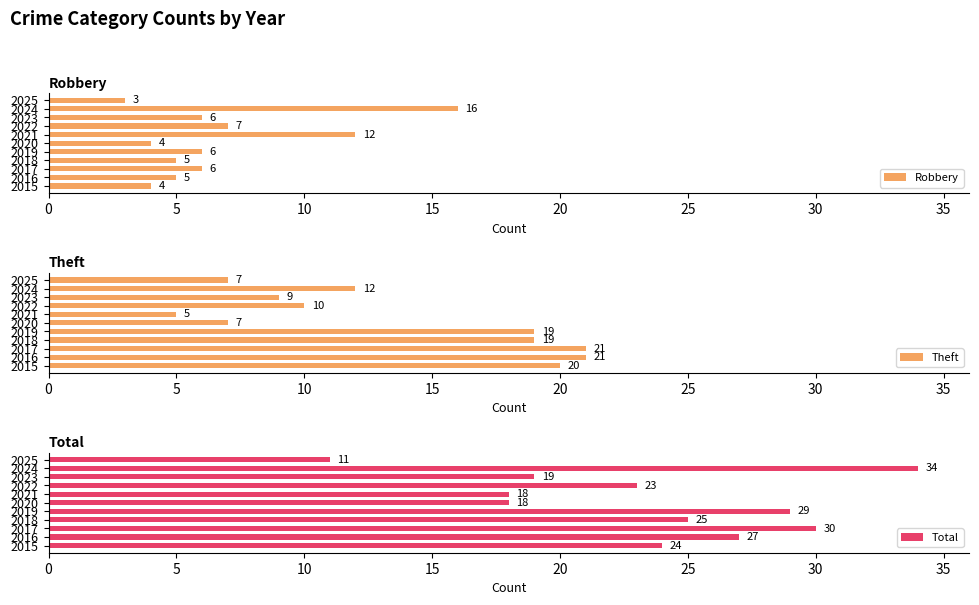

How many bars are there in total?

33